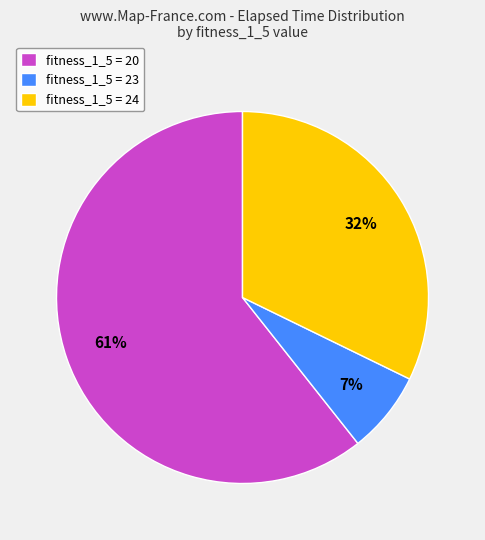

How many slices are in this pie chart?

3